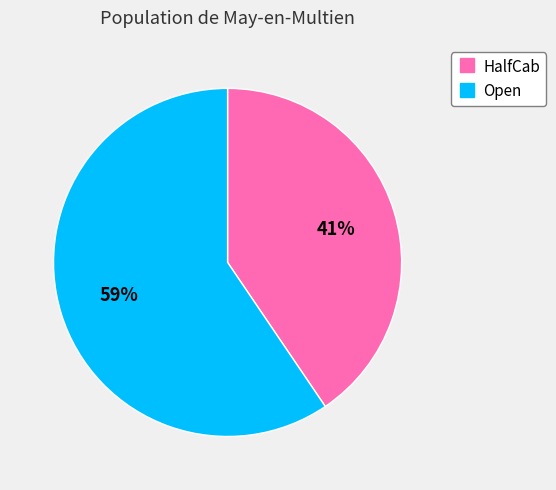

Do Open and HalfCab together represent more than half of the pie?

Yes